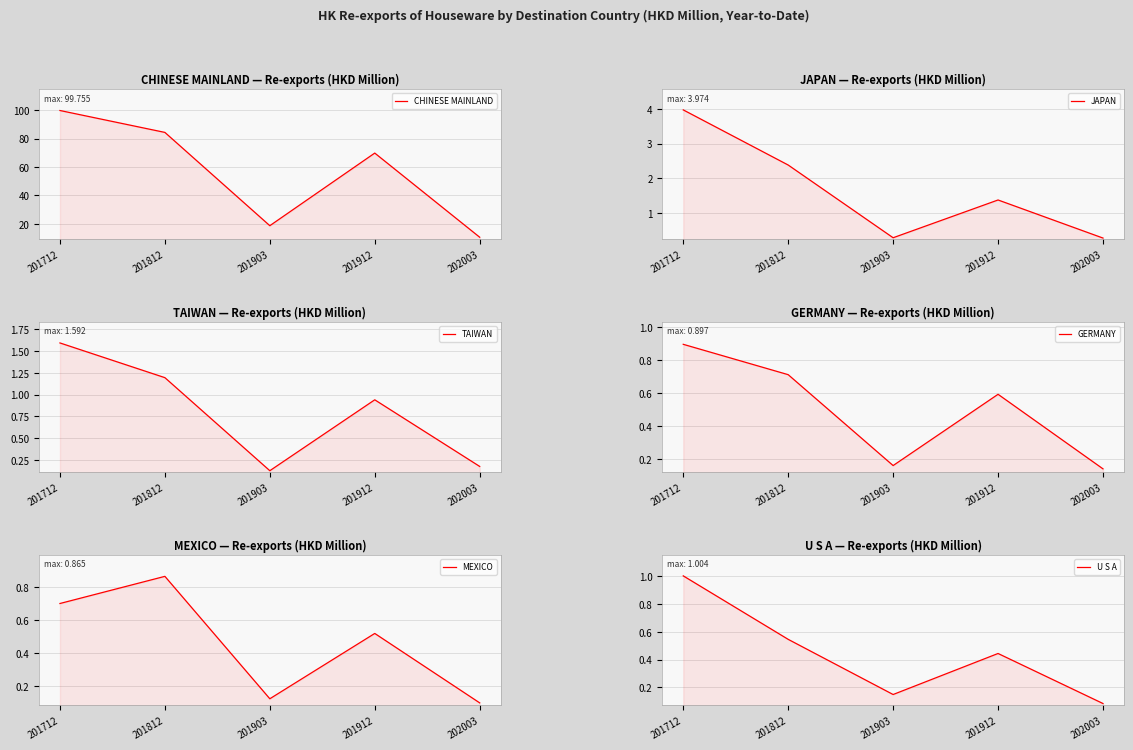

Reading left to right, what are all the values shown in this chart?

CHINESE MAINLAND: 201712=99.8	201812=84.3	201903=18.7	201912=69.8	202003=10.6
JAPAN: 201712=4.0	201812=2.4	201903=0.3	201912=1.4	202003=0.3
TAIWAN: 201712=1.6	201812=1.2	201903=0.1	201912=0.9	202003=0.2
GERMANY: 201712=0.9	201812=0.7	201903=0.2	201912=0.6	202003=0.1
MEXICO: 201712=0.7	201812=0.9	201903=0.1	201912=0.5	202003=0.1
U S A: 201712=1.0	201812=0.5	201903=0.1	201912=0.4	202003=0.1